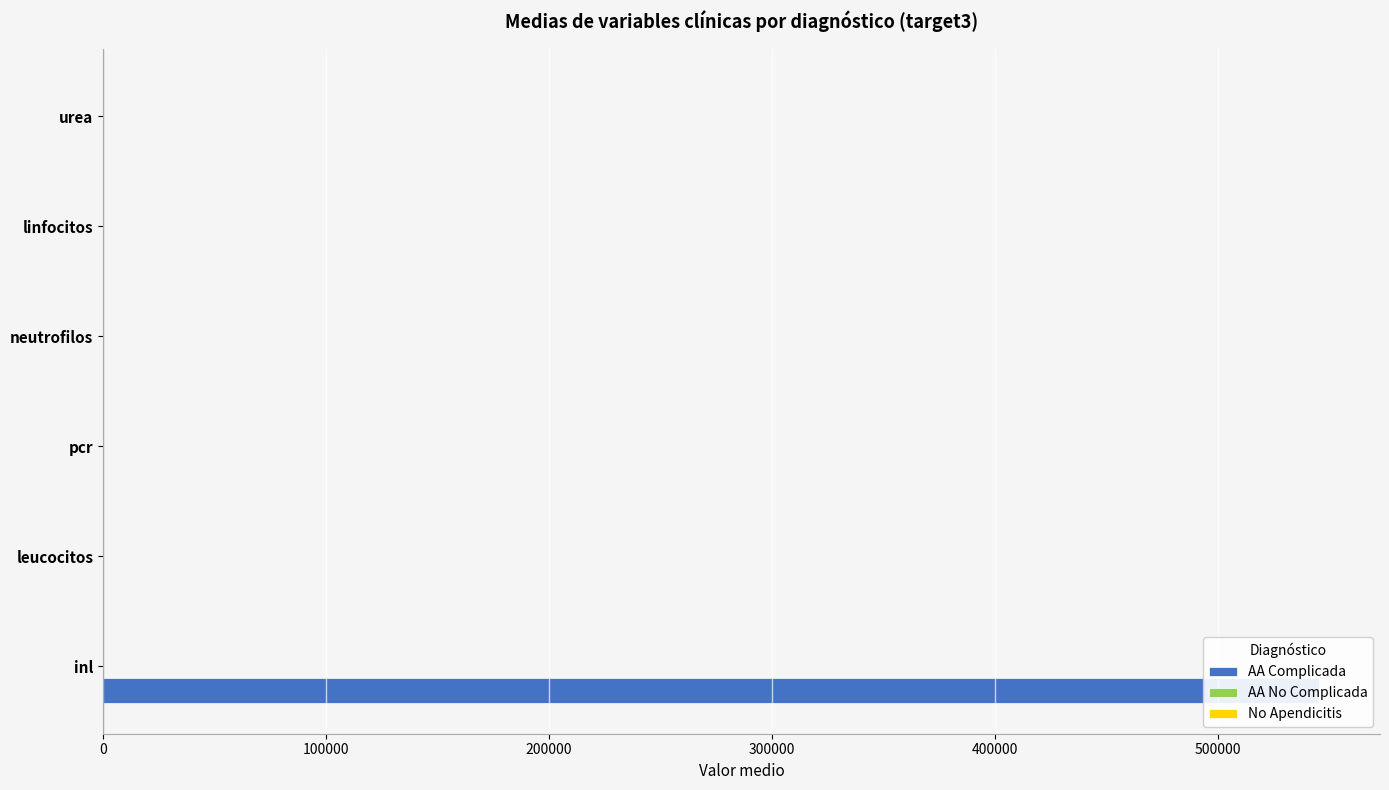

Is it true that AA No Complicada equals 35.7 at urea?

False